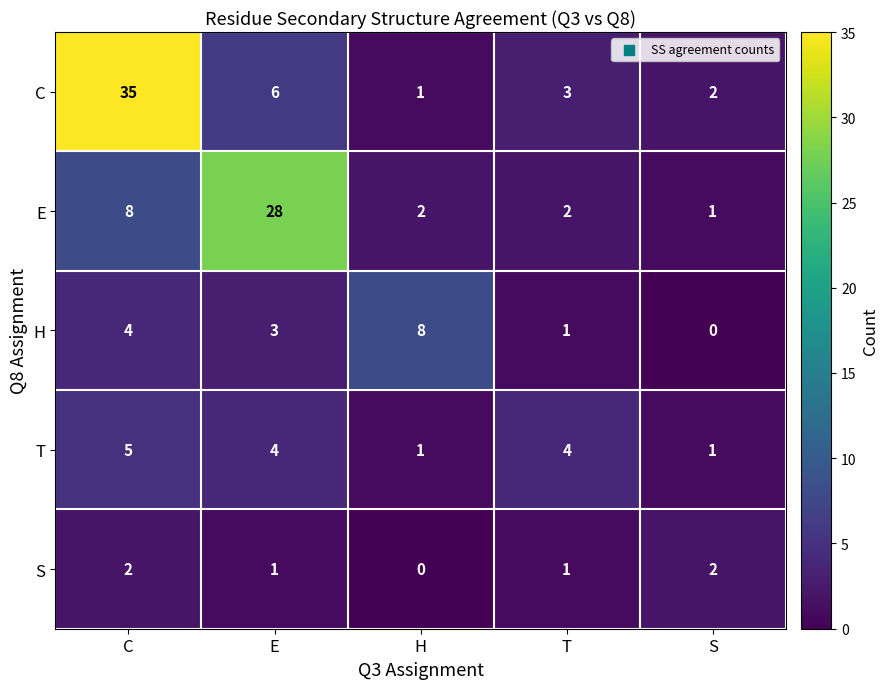

What is the spread (max minus min) of values at T?

3